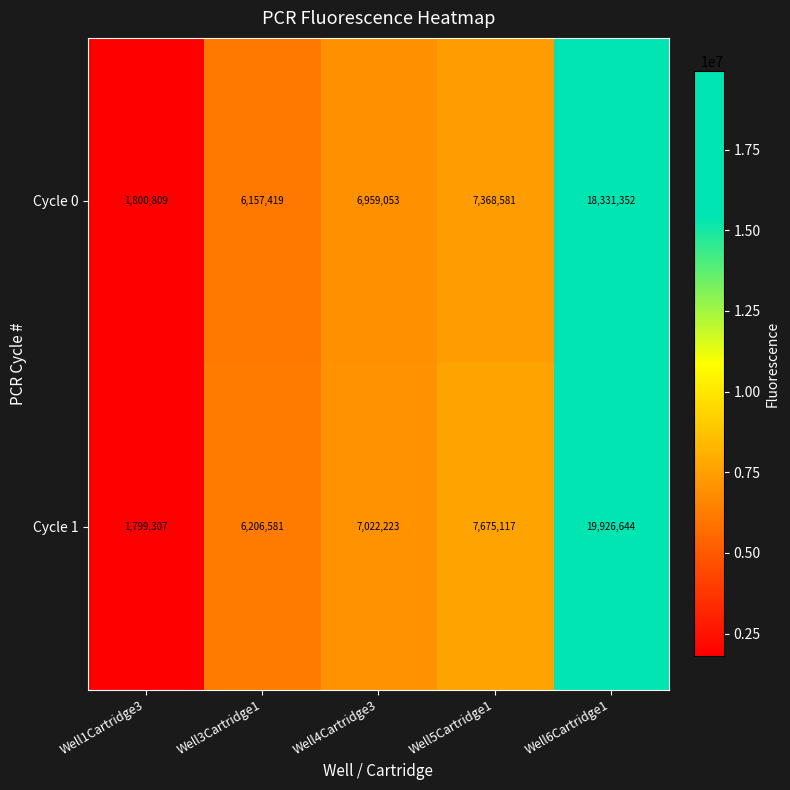

Rank the series at Well3Cartridge1 from lowest to highest value.

Cycle 0, Cycle 1